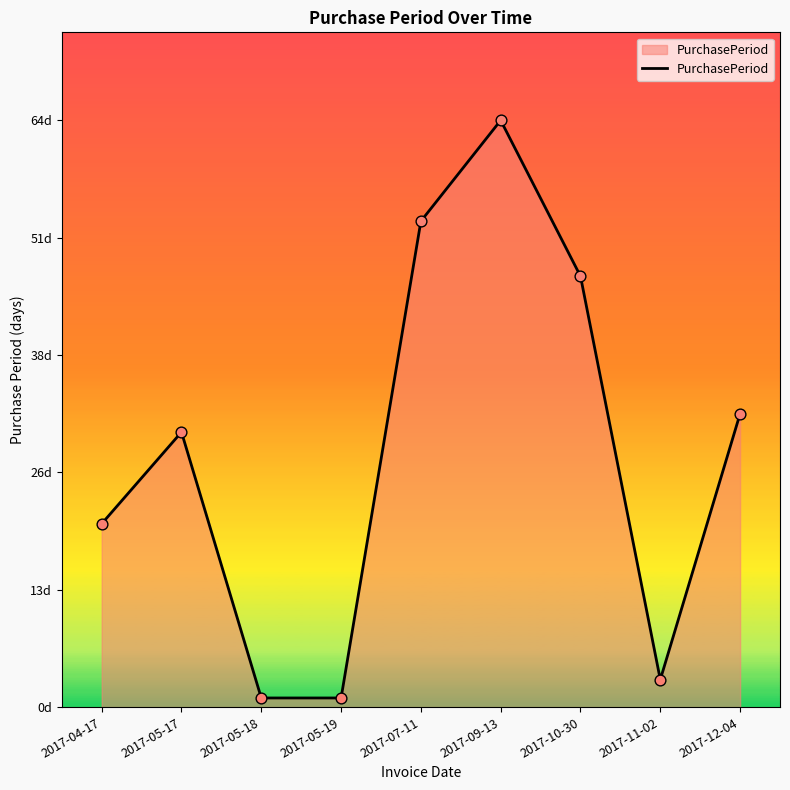

Which has a higher value, 2017-05-18 or 2017-09-13?

2017-09-13